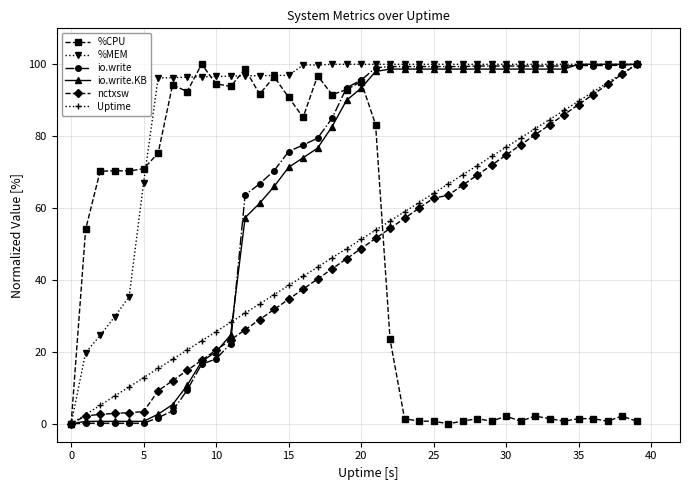

What is the value of the %CPU point at the 3rd from the left?

70.2